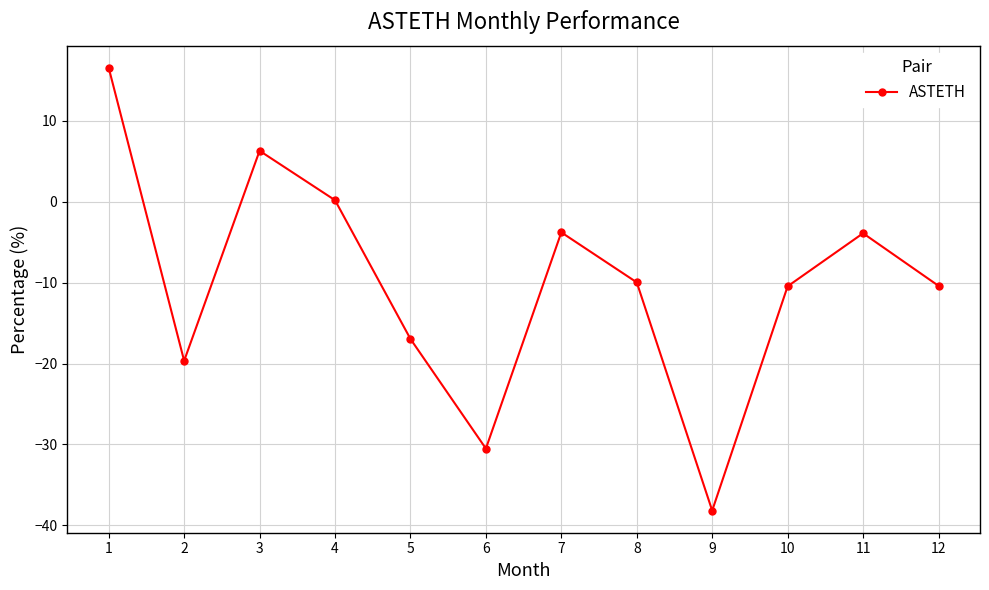

What is the minimum value shown in the chart?

-38.2